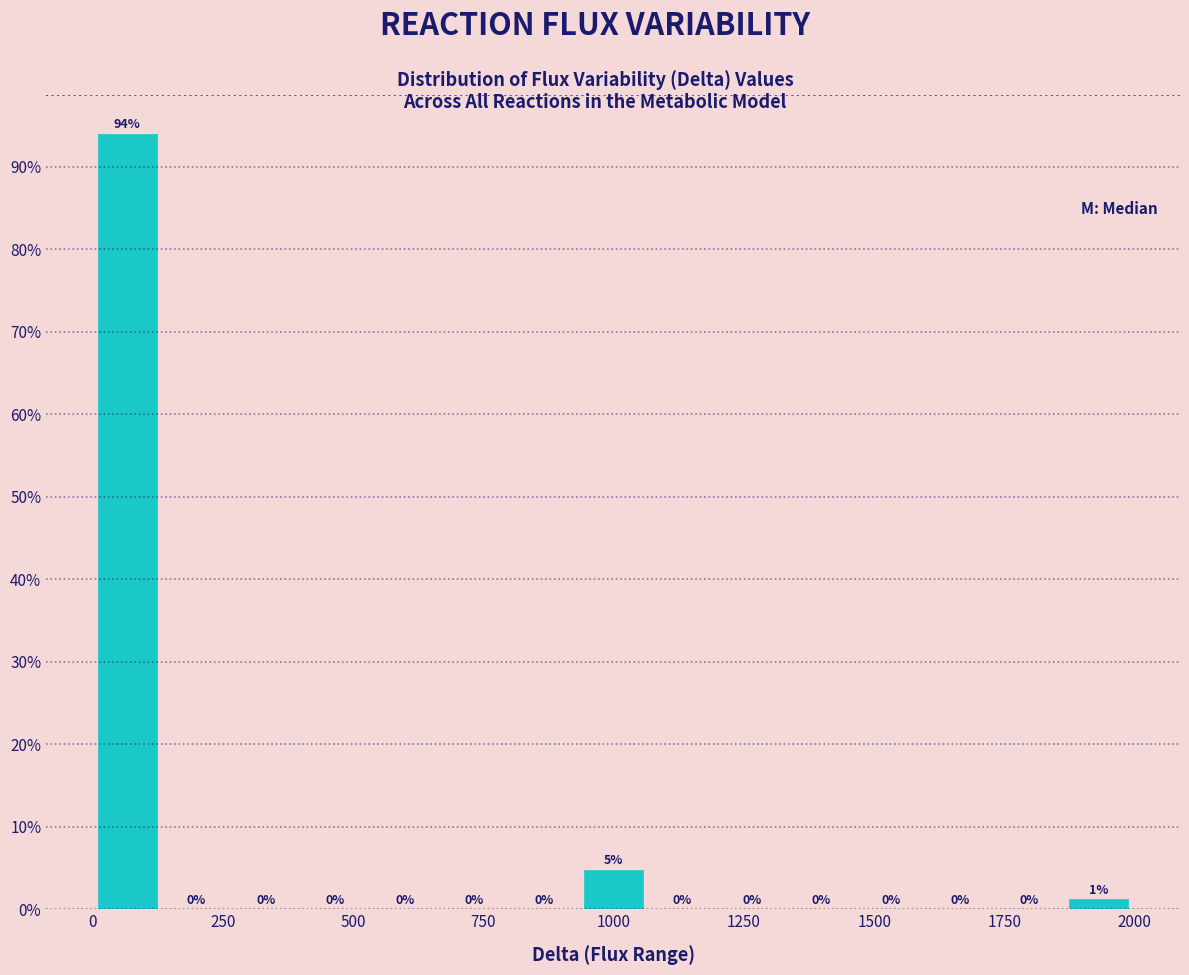

Read against the x-axis, roughly where is the centre of the tallest bar?

50